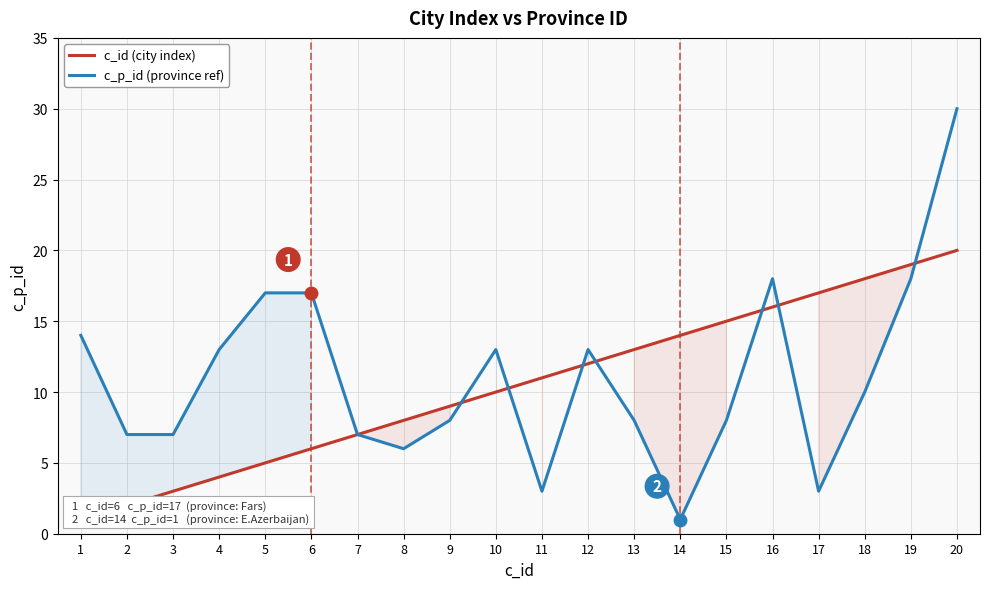

What is the spread (max minus min) of values at 3?

4